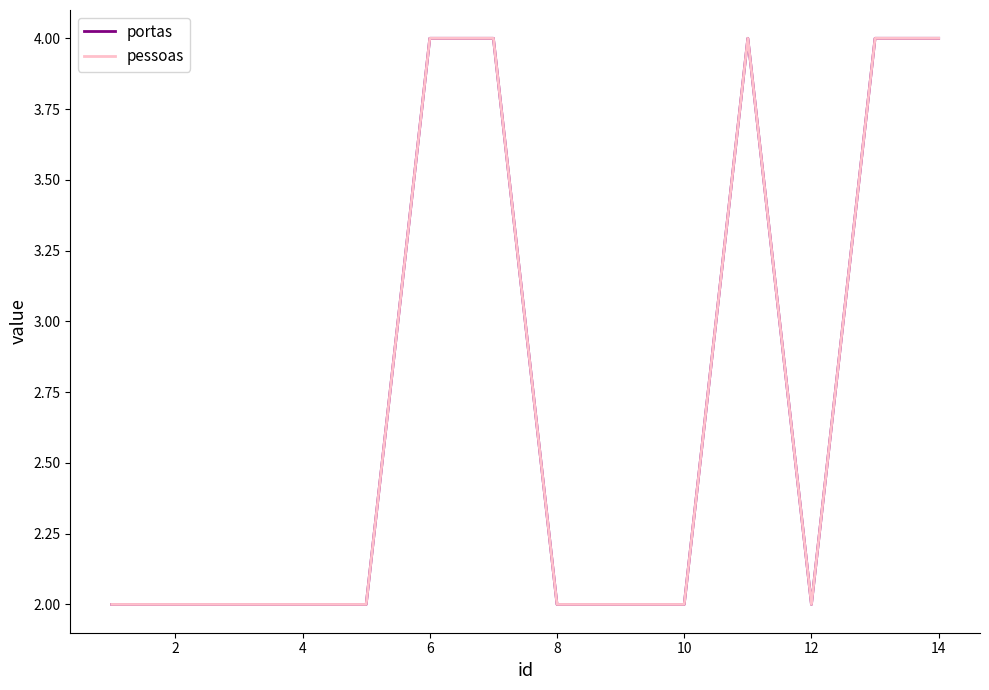

In portas, how many points are lower than both neighbors (excluding endpoints)?

1